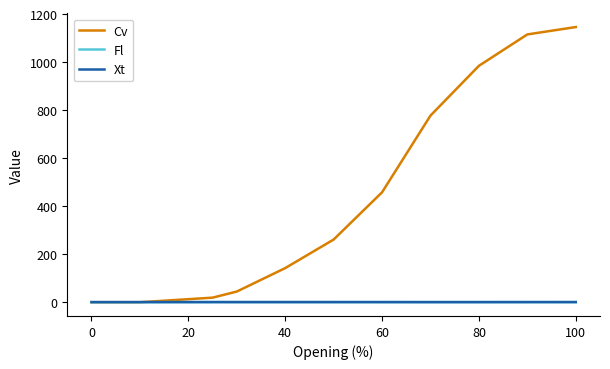

What is the greatest value displayed?

1145.8